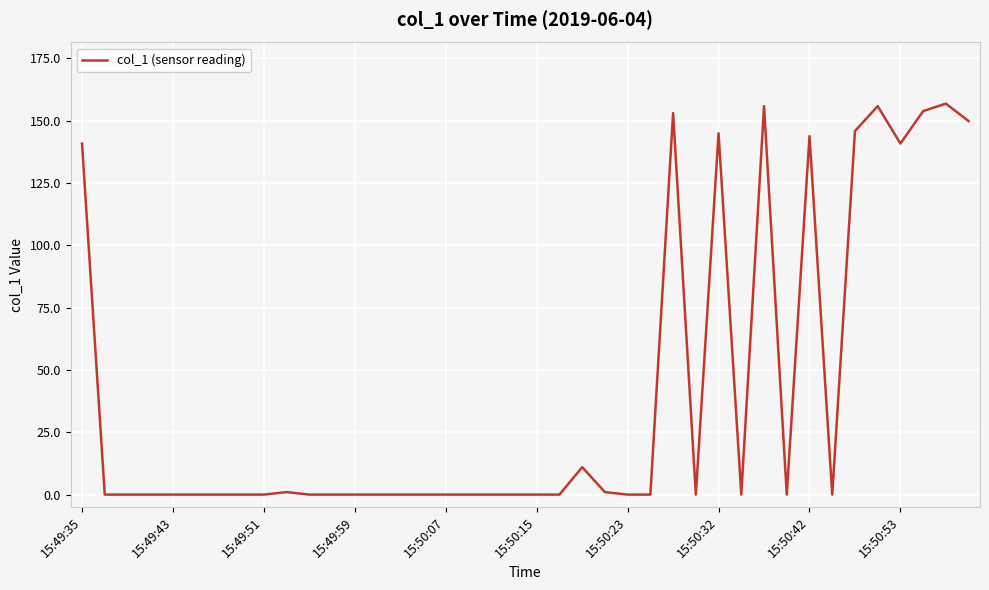

What is the difference between the maximum and minimum values?

156.8